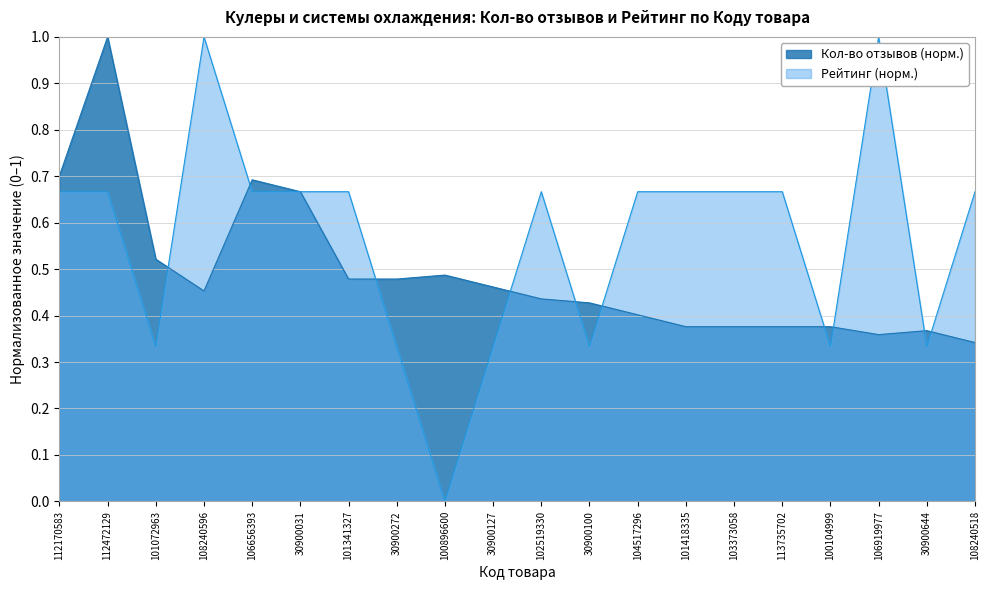

What is the spread (max minus min) of values at 101341327?

0.2